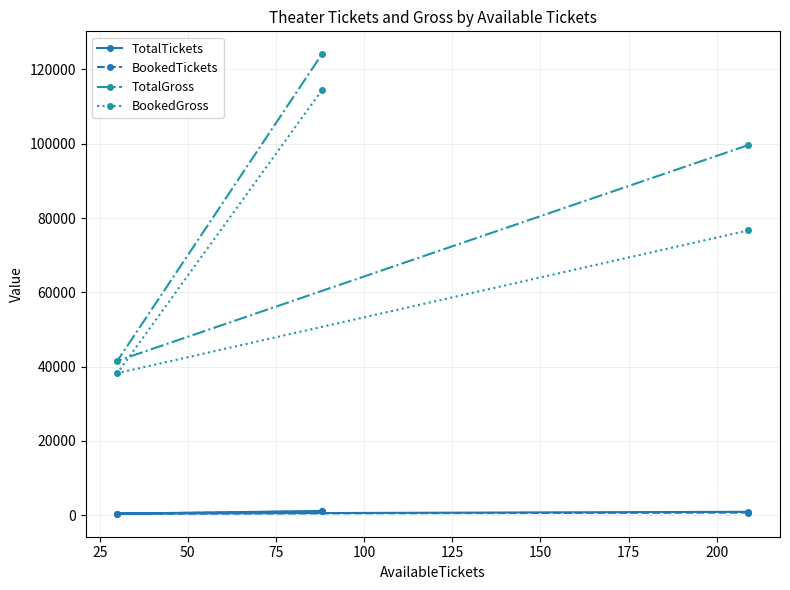

What are all the series names shown in the legend?

TotalTickets, BookedTickets, TotalGross, BookedGross